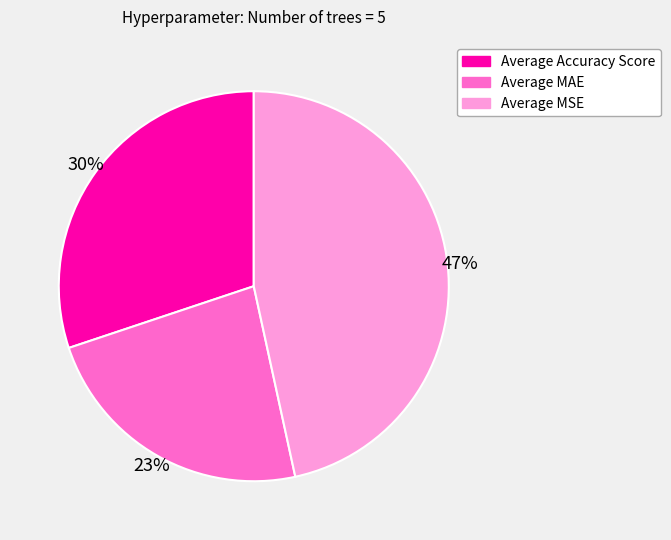

Is there a majority slice in this chart?

No